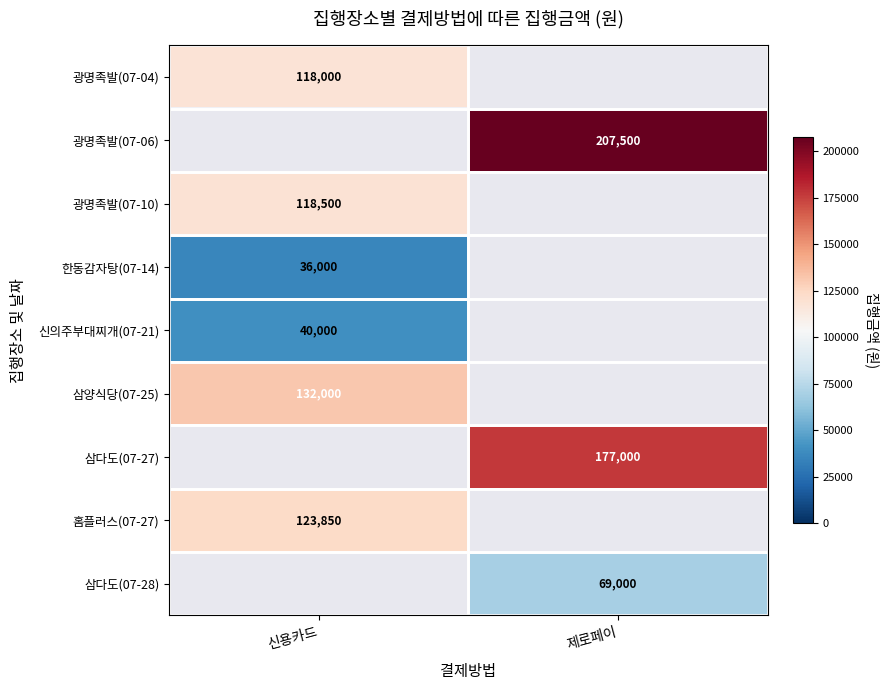

Is it true that 신의주부대찌개(07-21) equals 15526 at 신용카드?

False